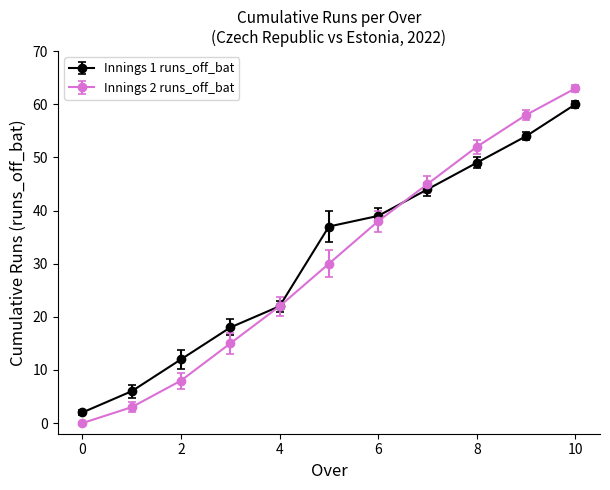

Which series has the largest range (max minus min)?

Innings 2 runs_off_bat